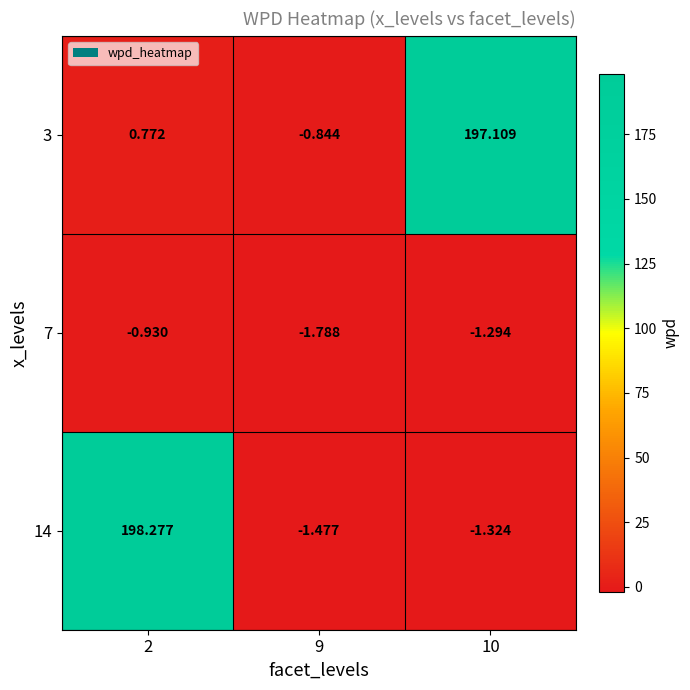

Is the value of 3 at 10 greater than the value of 14 at 9?

Yes